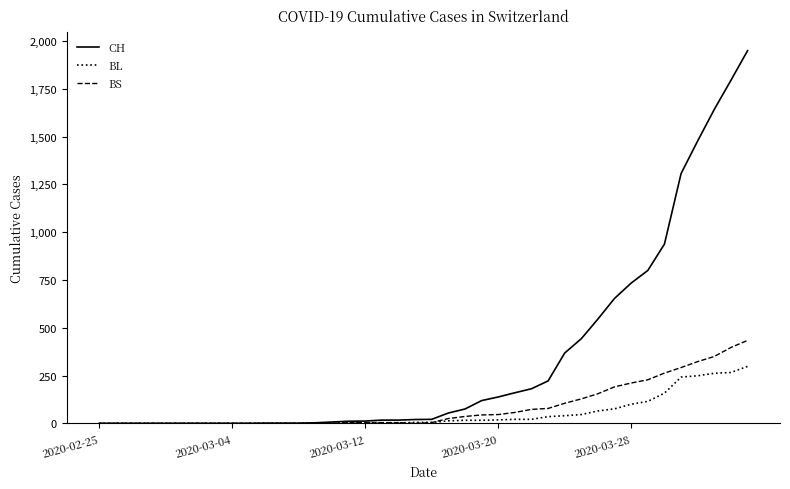

Which series has the largest total across all categories?

CH